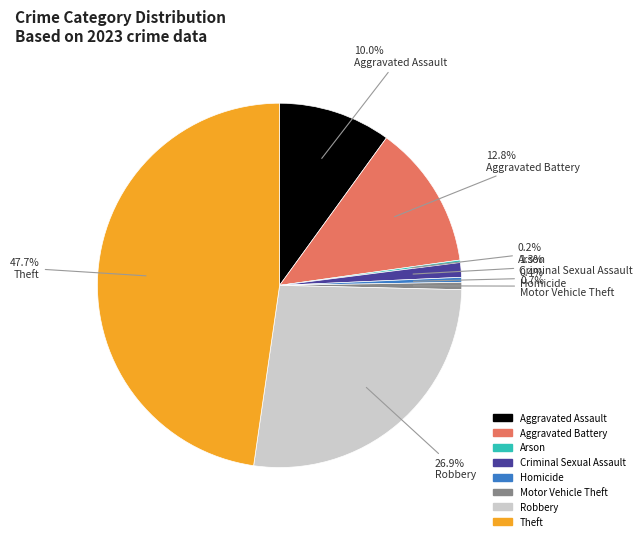

Which category has the biggest portion of the pie?

Theft